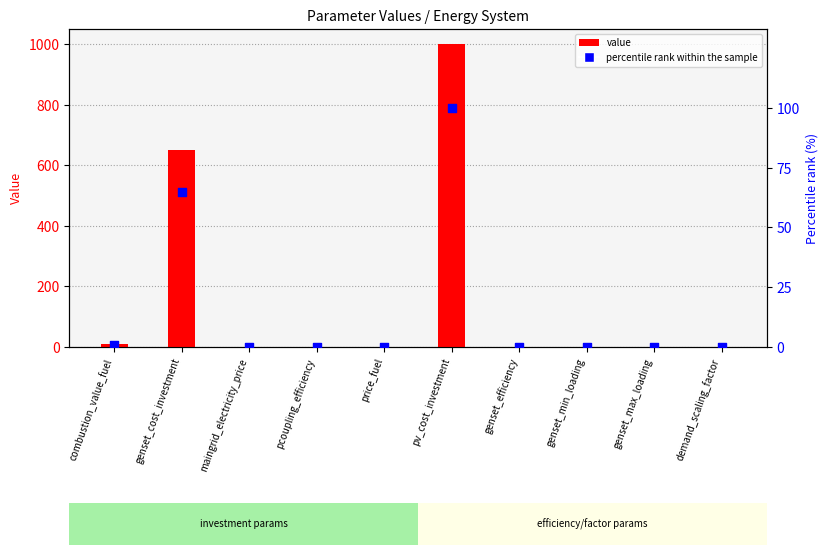

Which series contains the lowest Y value?

percentile rank within the sample